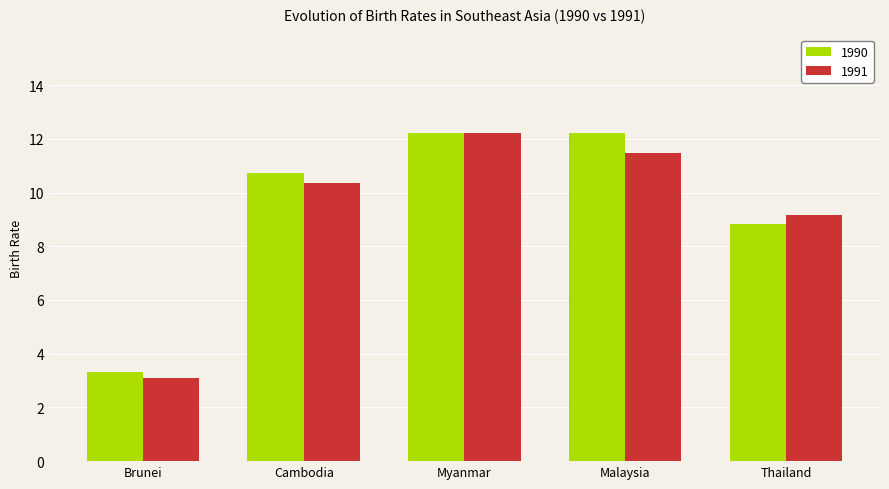

Rank the series by their average value, from lowest to highest.

1991, 1990